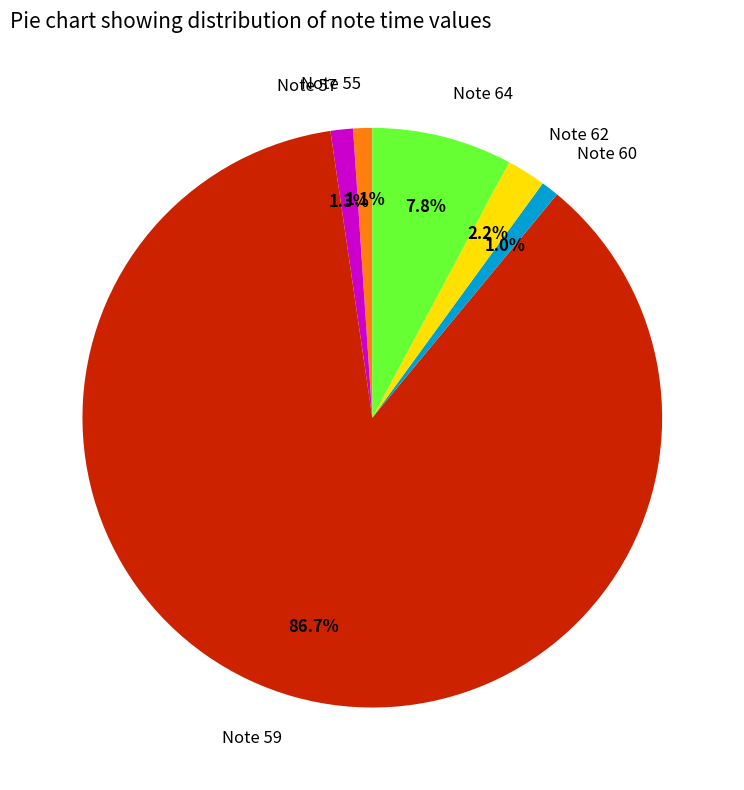

Which has a higher value, Note 62 or Note 60?

Note 62